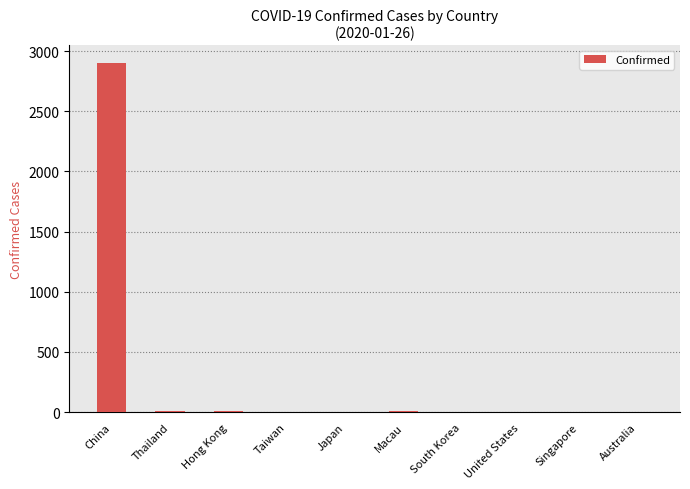

Which category has the highest value across all series?

China